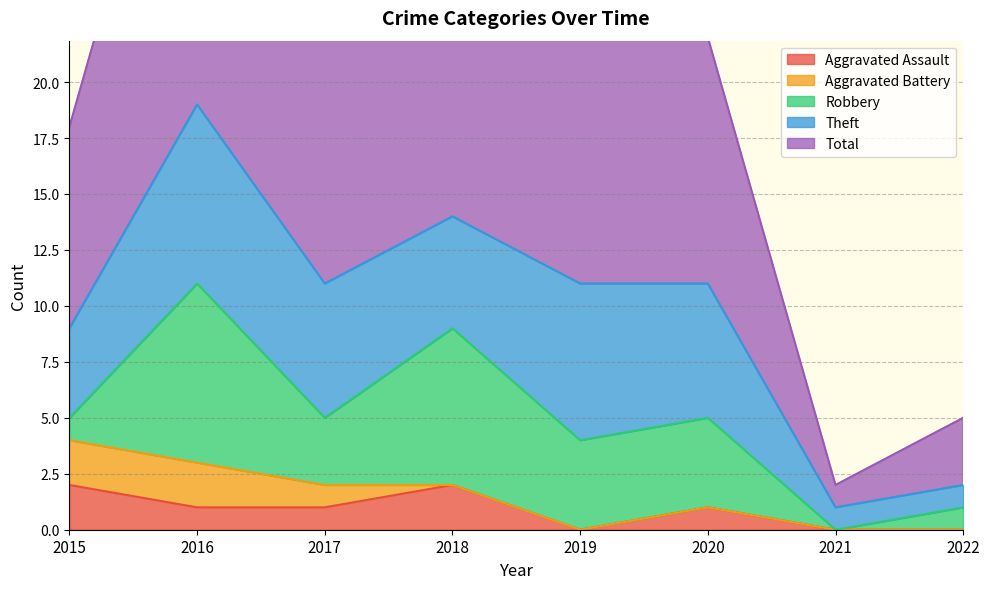

What is the lowest value of the Total series?

1